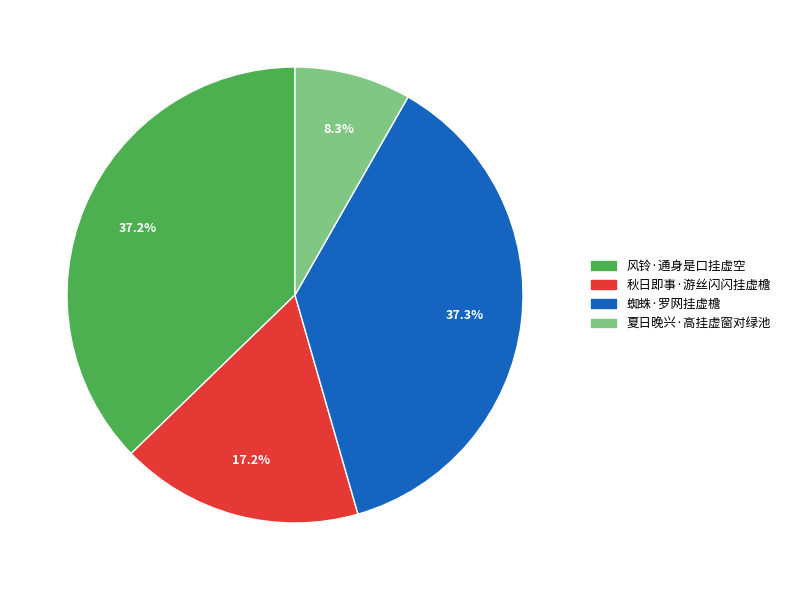

Do 蜘蛛·罗网挂虚檐 and 夏日晚兴·高挂虚窗对绿池 together represent more than half of the pie?

No